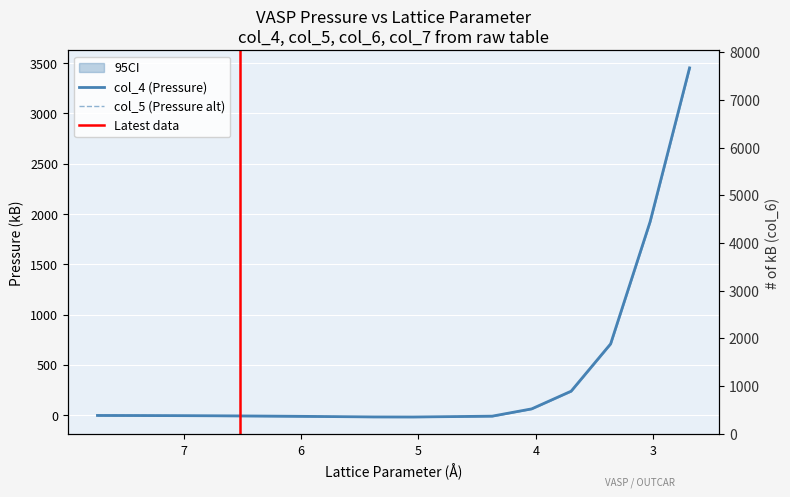

Reading left to right, extract all data points from this chart.

col_4: -2.7	-3.4	-4.5	-4.8	-5.1	-5.4	-5.8	-6.1	-6.5	-6.9	-7.4	-7.9	-8.3	-11.0	-14.2	-17.2	-17.8	-14.1	-9.7	62.6	238.7	709.0	1922.7	3453.2
col_5: -2.4	-3.2	-4.4	-4.7	-5.0	-5.3	-5.7	-6.1	-6.5	-6.9	-7.4	-7.9	-8.3	-11.2	-14.4	-17.5	-18.1	-14.0	-9.4	63.1	239.0	708.3	1921.6	3452.1
col_6: -17.5	-13.8	-6.5	-4.4	-1.9	0.8	4.0	7.7	12.1	16.5	21.8	28.2	34.7	83.1	163.6	291.6	495.9	818.0	1262.6	1845.4	2781.8	4109.4	5152.9	7654.3